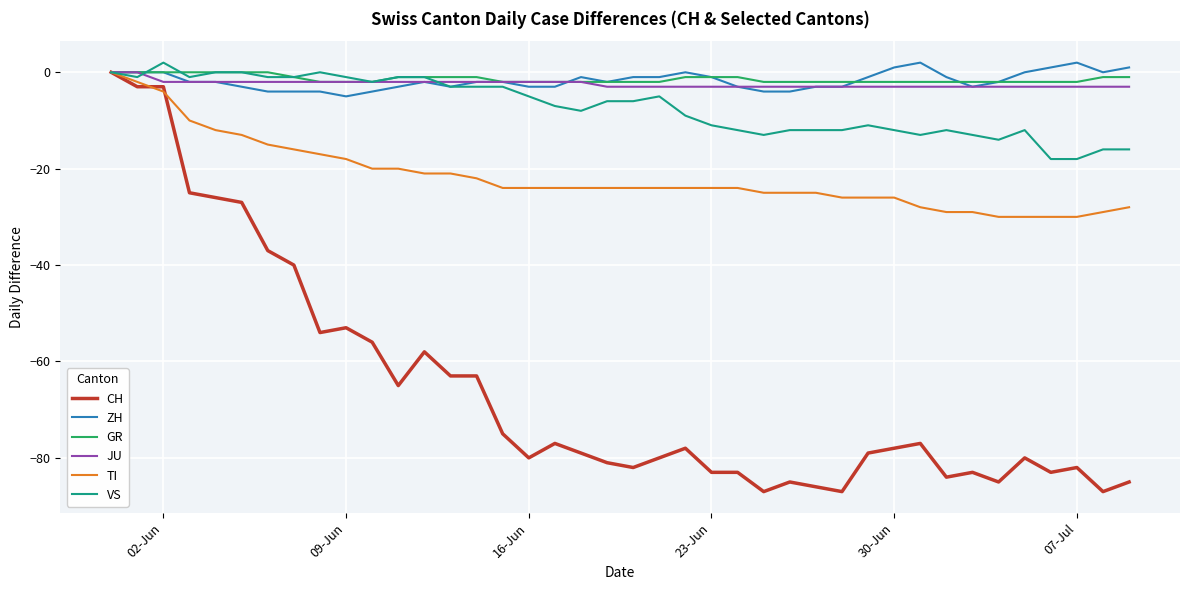

Does the chart display data point markers on the line(s)?

No